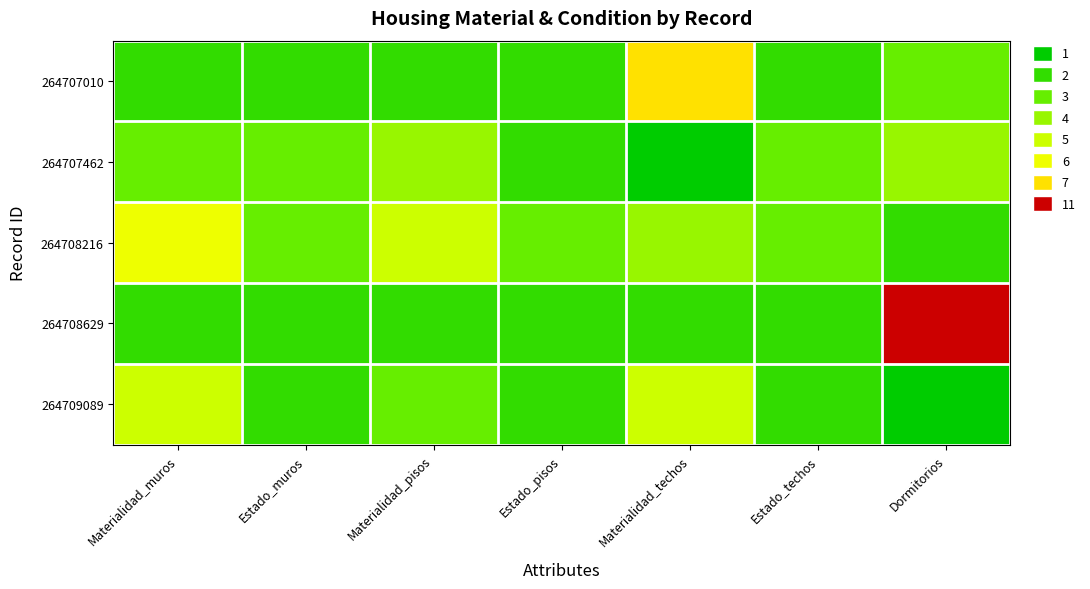

At how many categories does at least one series exceed 8?

1